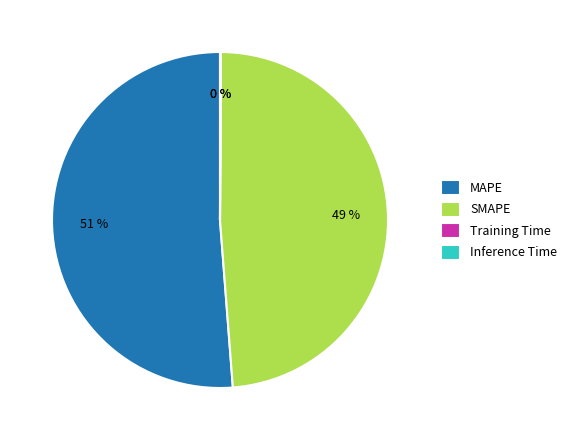

Which slice is the largest?

MAPE